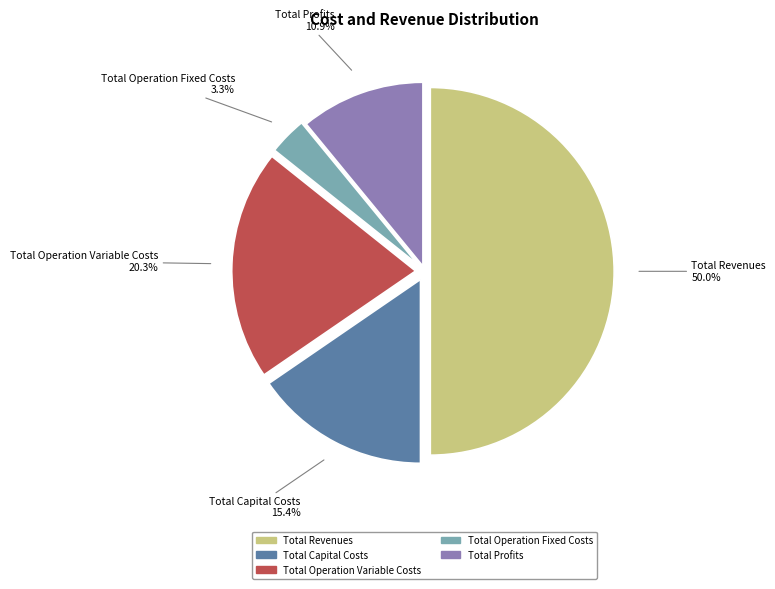

What is the ratio of the value at Total Revenues to the value at Total Capital Costs?

3.2